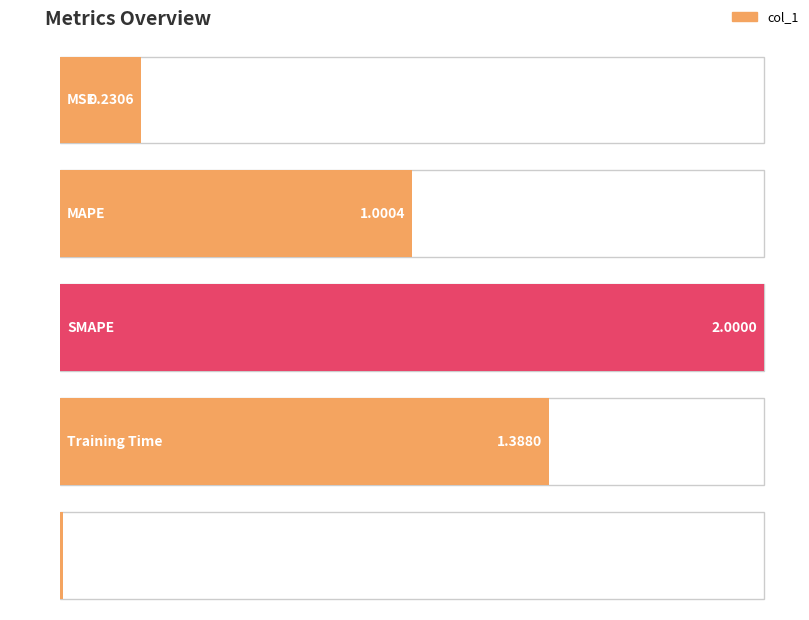

How many bars are there in total?

5